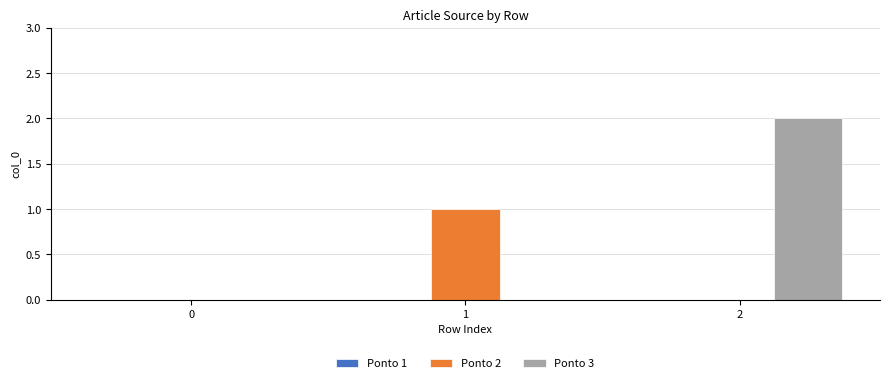

The Ponto 2 series shows 1 at 1. True or false?

True